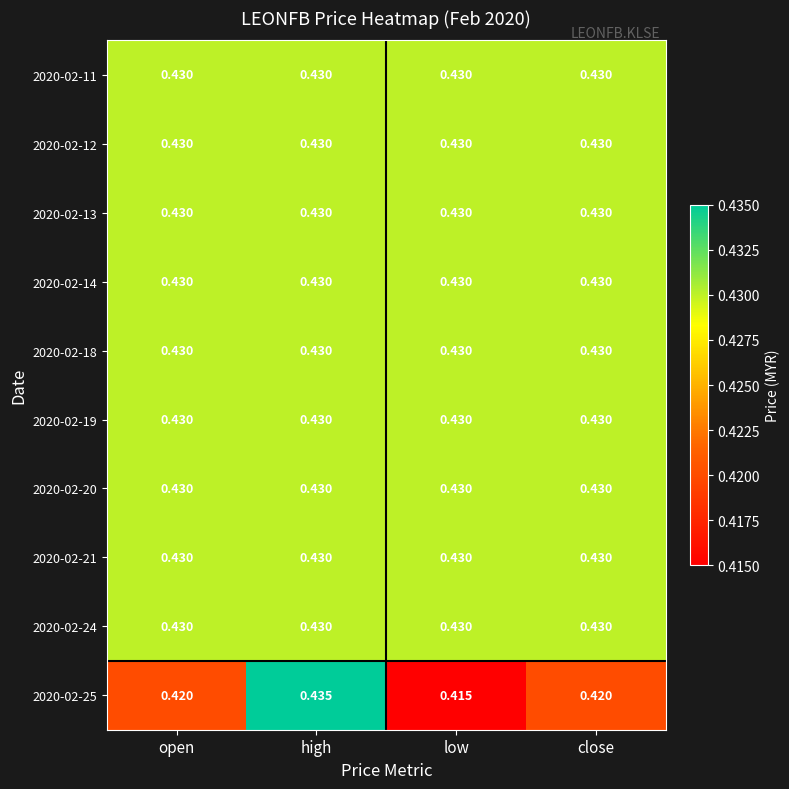

Which category has the highest value across all series?

high